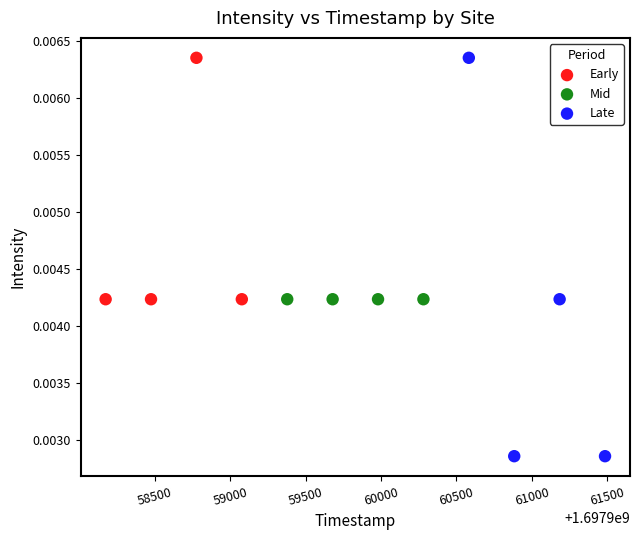

Which series reaches the minimum Y coordinate?

Late